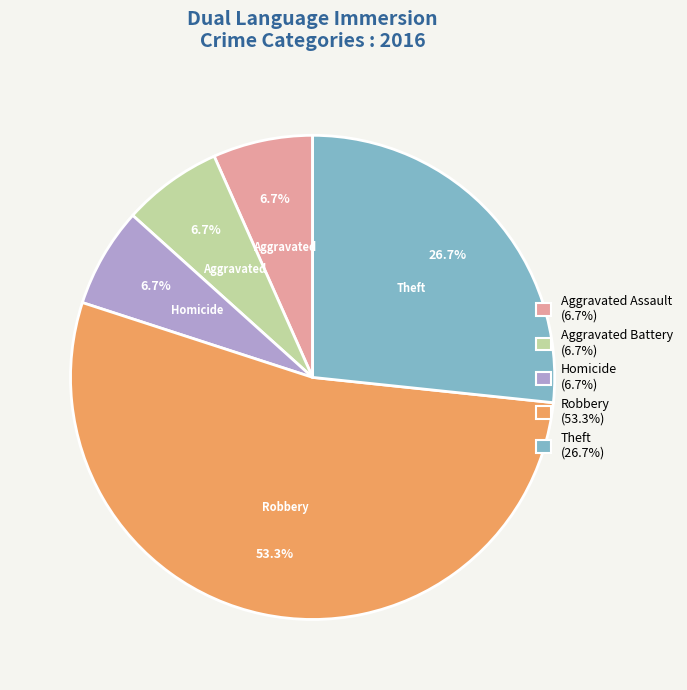

Does any single category account for the majority?

Yes